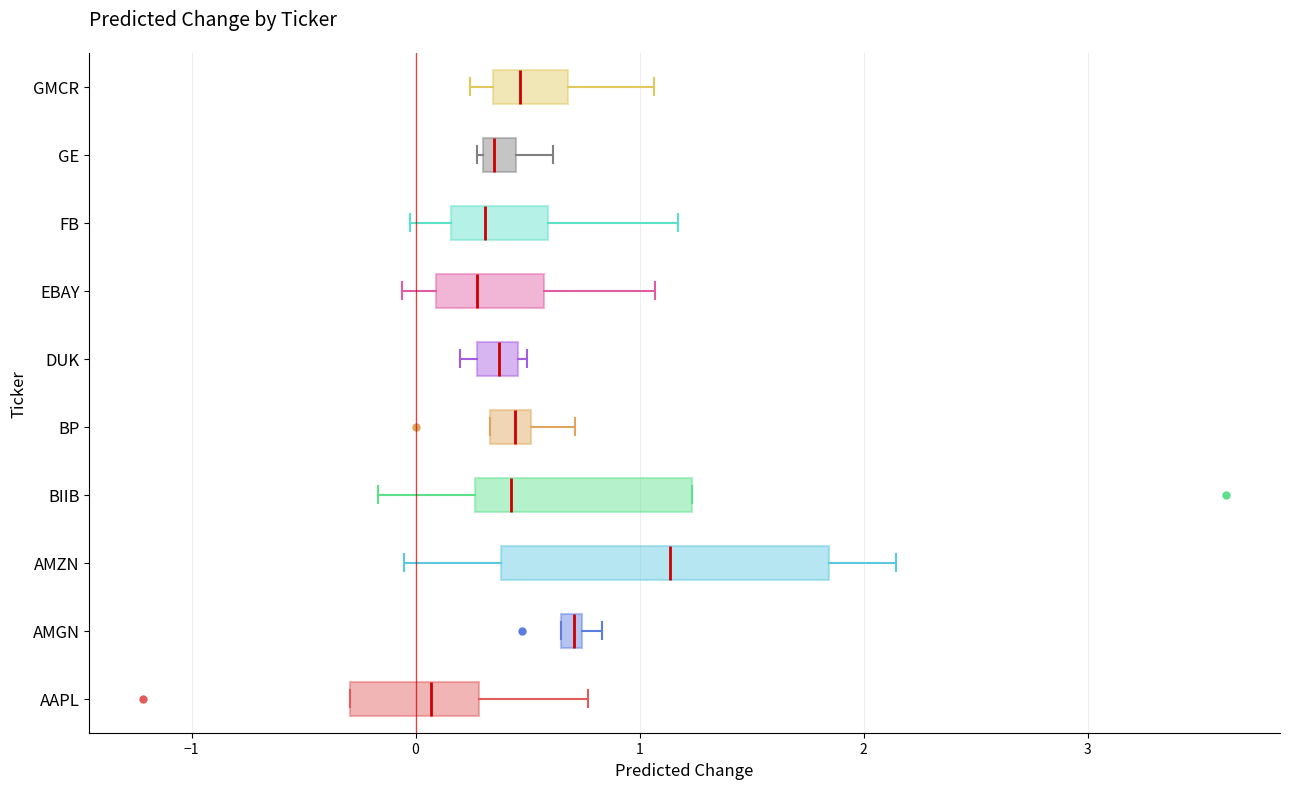

Where is the right edge of the box for AAPL on the x-axis? The values are not printed on the chart, so give them approximately, as read against the axis.

0.3